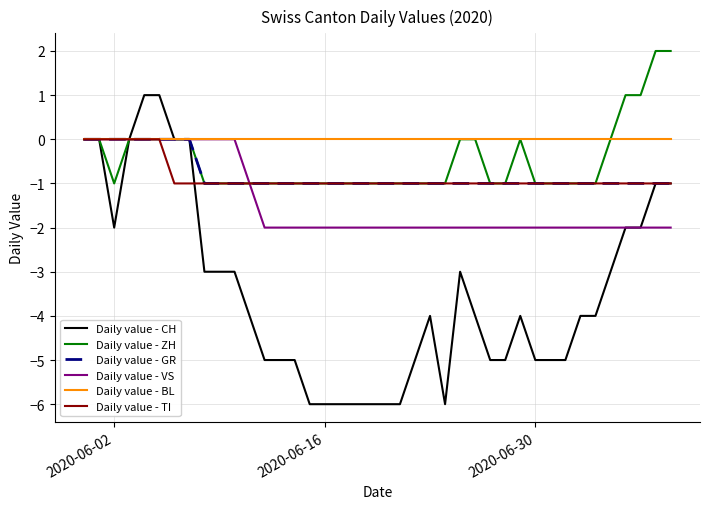

Which series has the largest range (max minus min)?

Daily value - CH